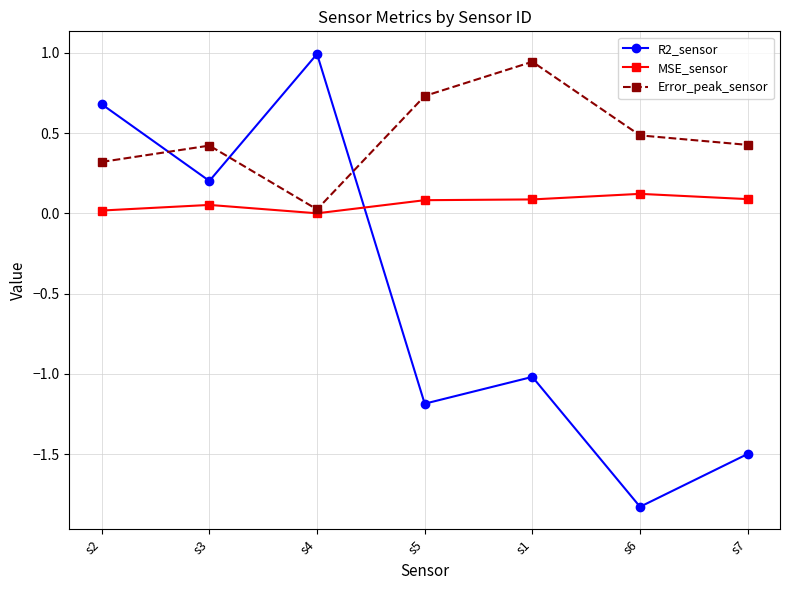

What is the approximate value of Error_peak_sensor at s2?

0.3